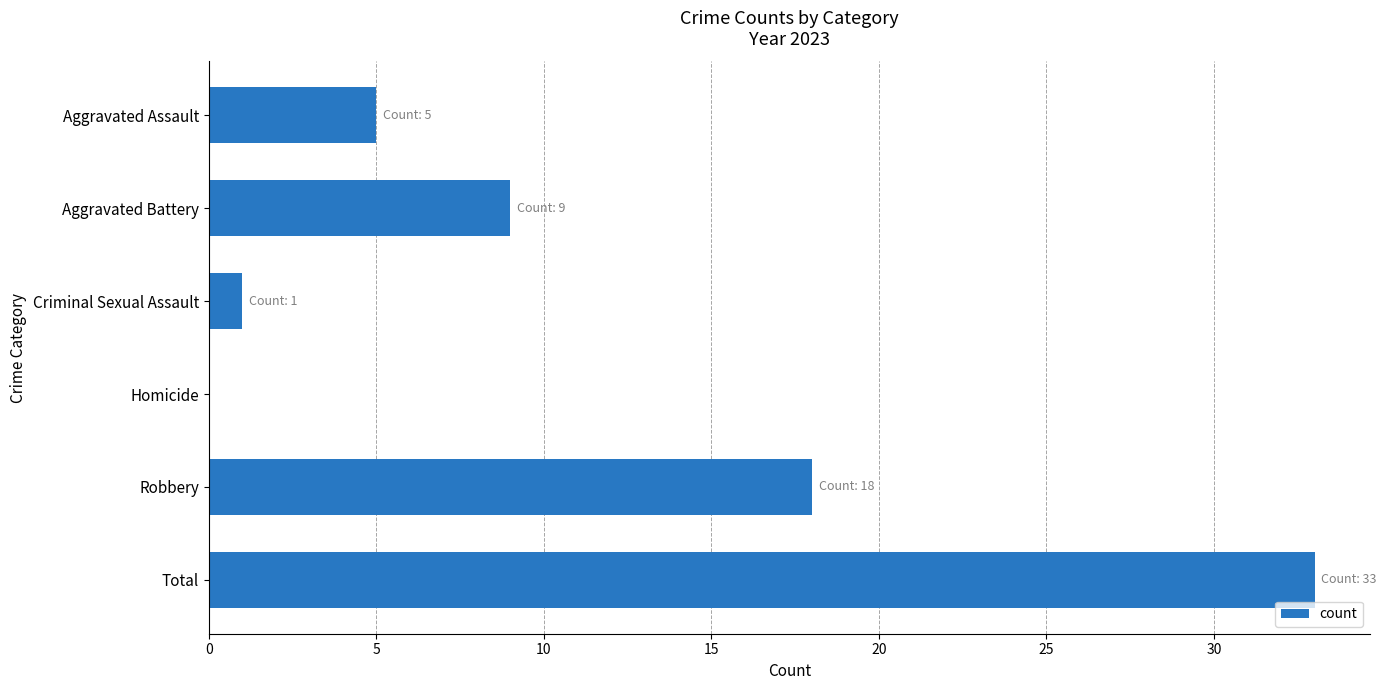

Which has a higher value, Aggravated Assault or Robbery?

Robbery